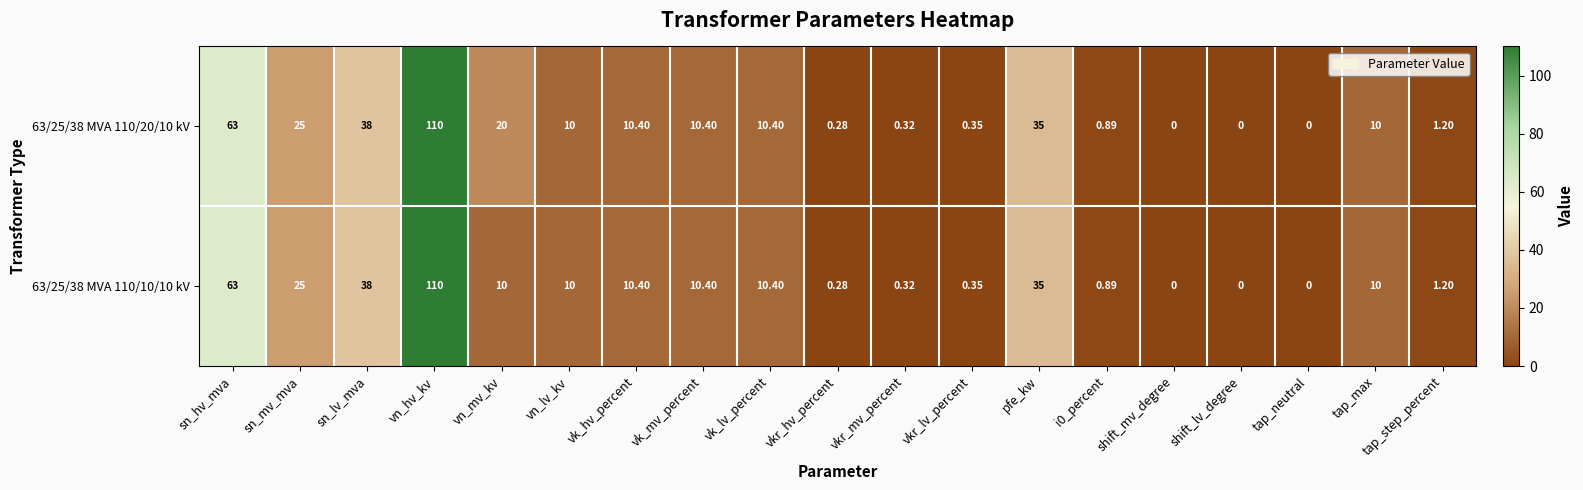

Where is 63/25/38 MVA 110/10/10 kV nearest to the value 55?

sn_hv_mva